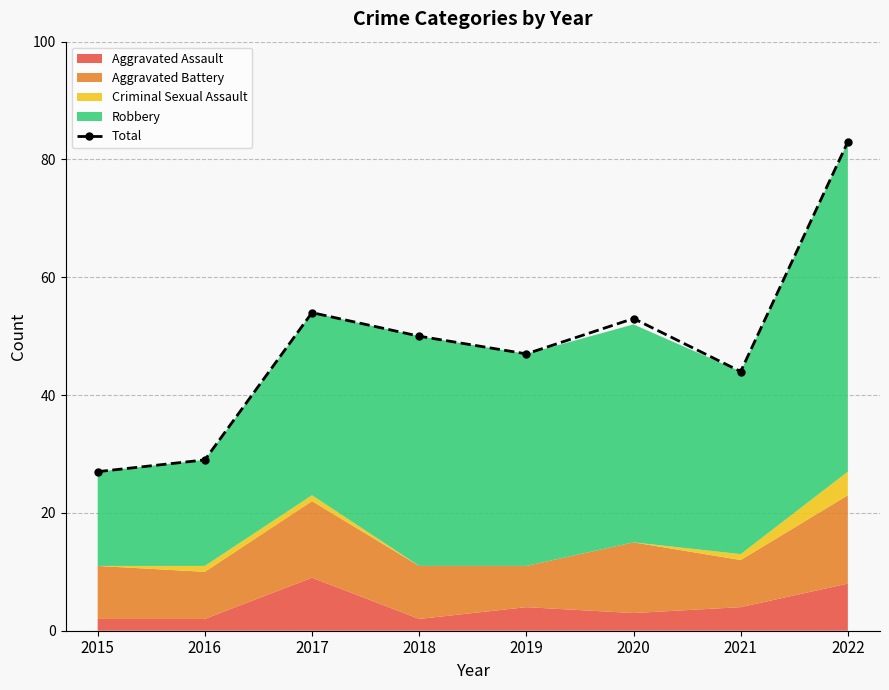

The value at 2015 is 41. True or false?

False